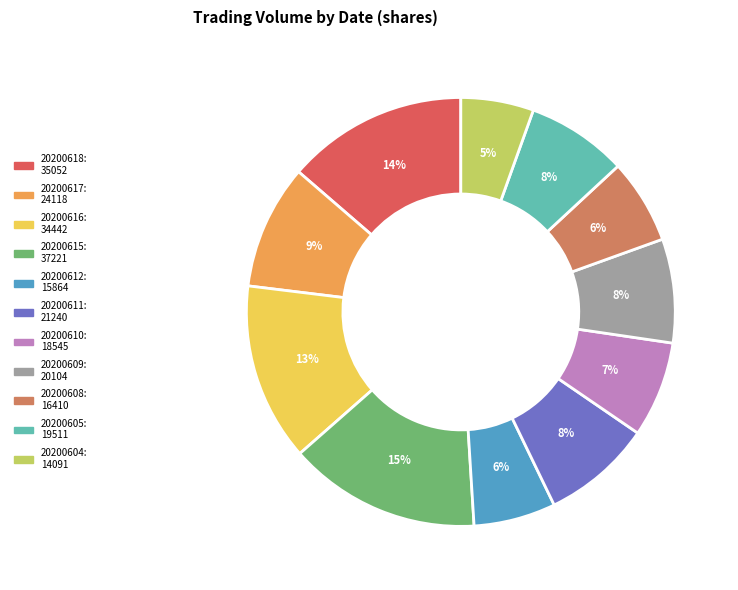

Approximately how many times larger is the value at 20200611 compared to 20200612?

1.3